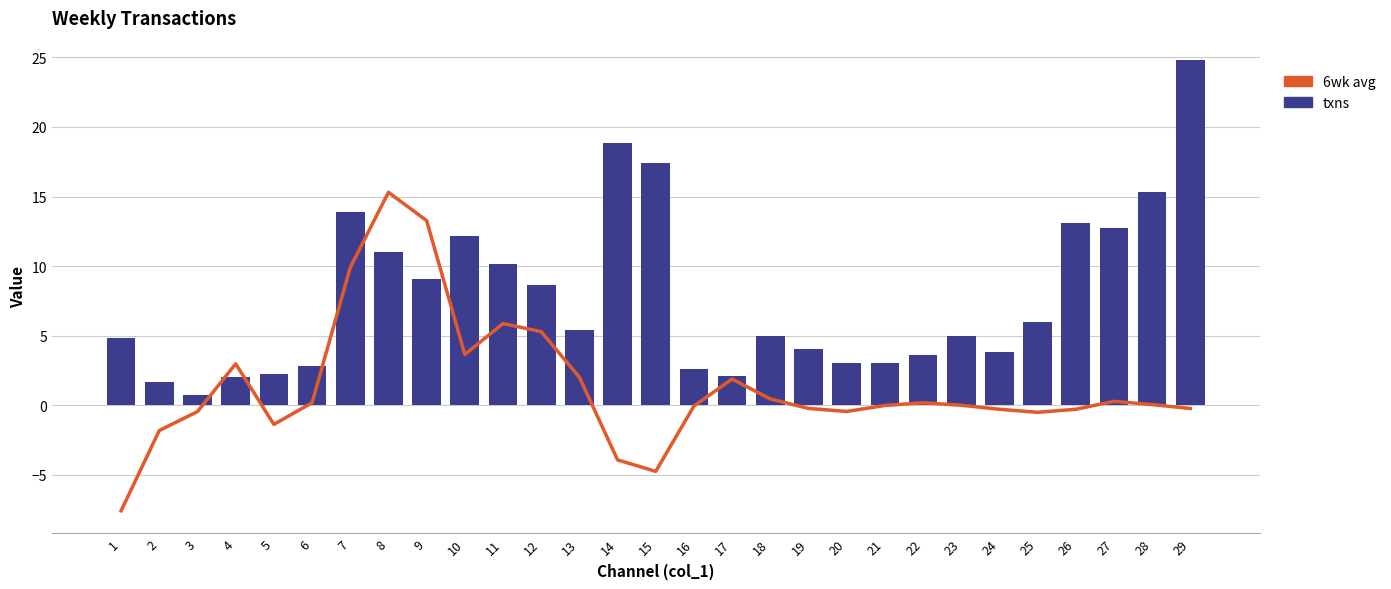

What is the value of the 6wk avg bar at the 4th from the left?

3.0